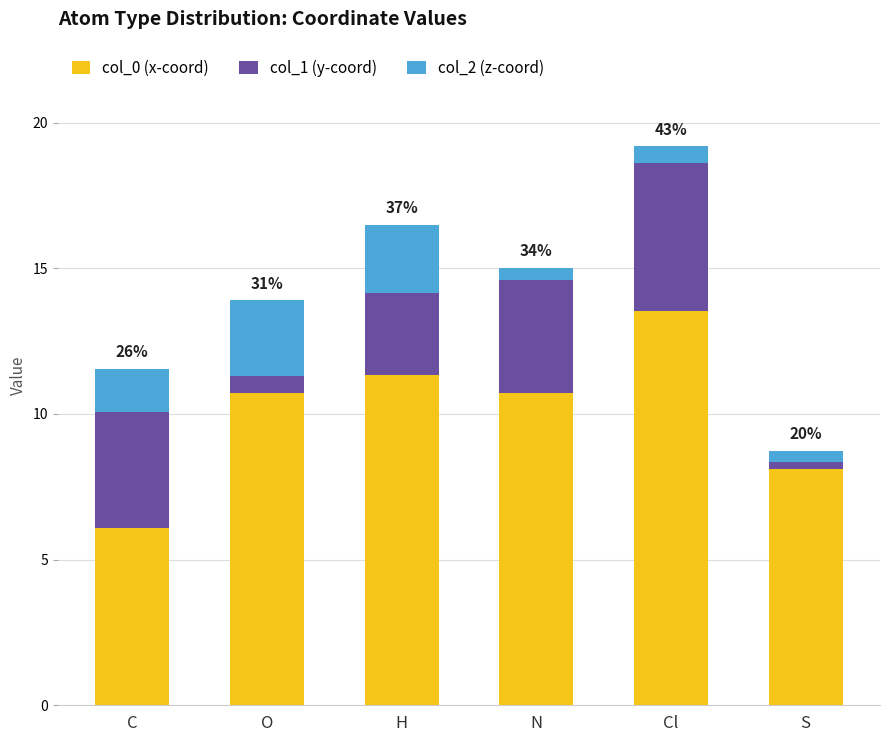

What is the maximum value for col_0 (x-coord)?

13.5